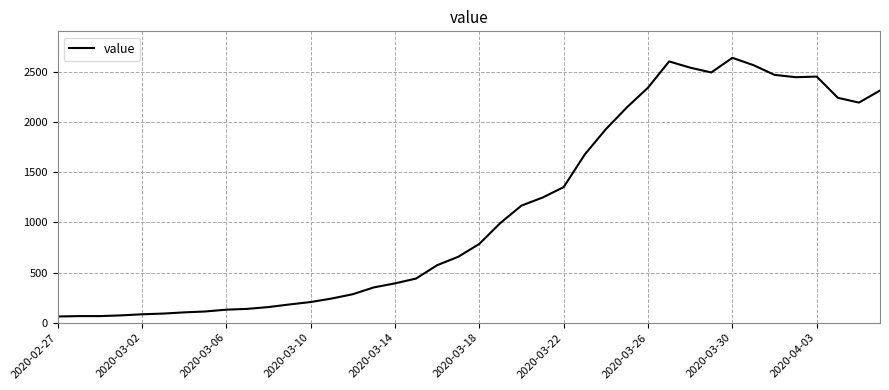

What is the smallest value displayed?

62